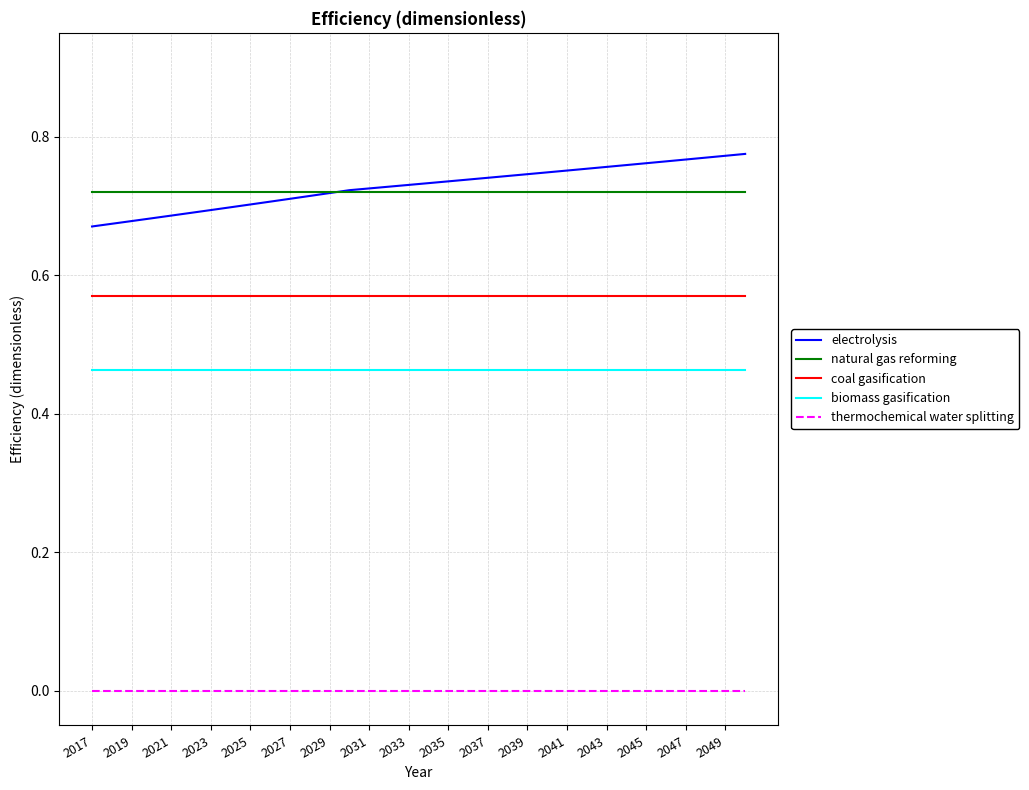

True or false: thermochemical water splitting and natural gas reforming intersect in this chart.

False